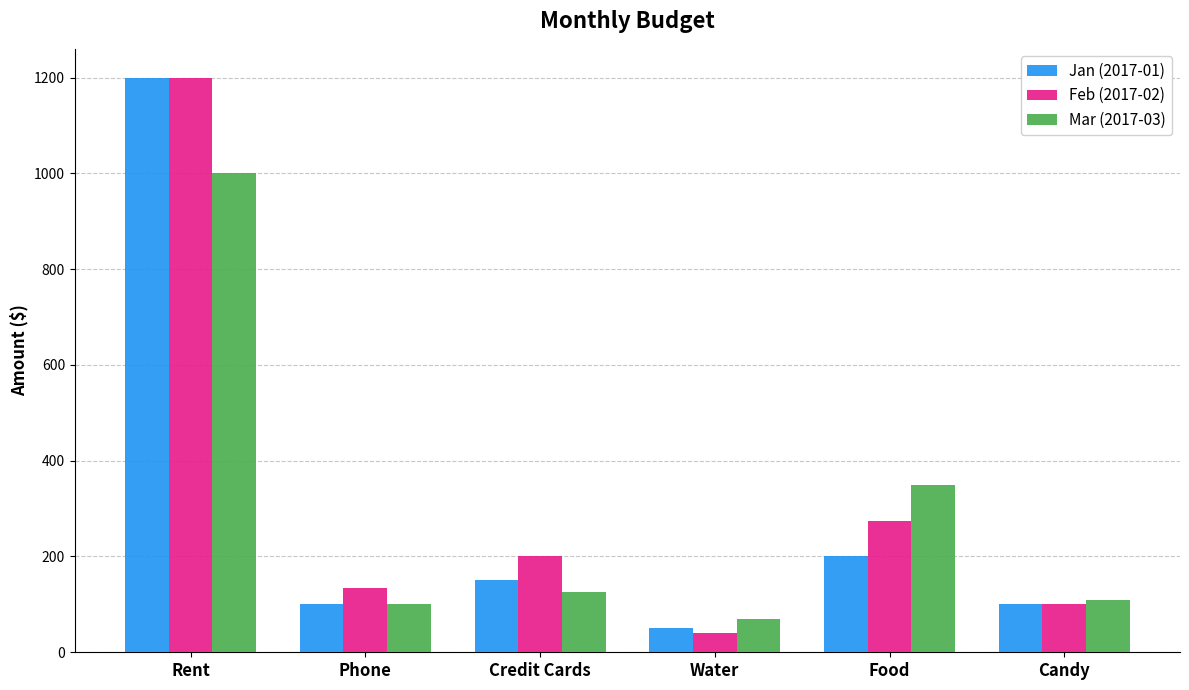

Rank the series by their average value, from lowest to highest.

Mar (2017-03), Jan (2017-01), Feb (2017-02)